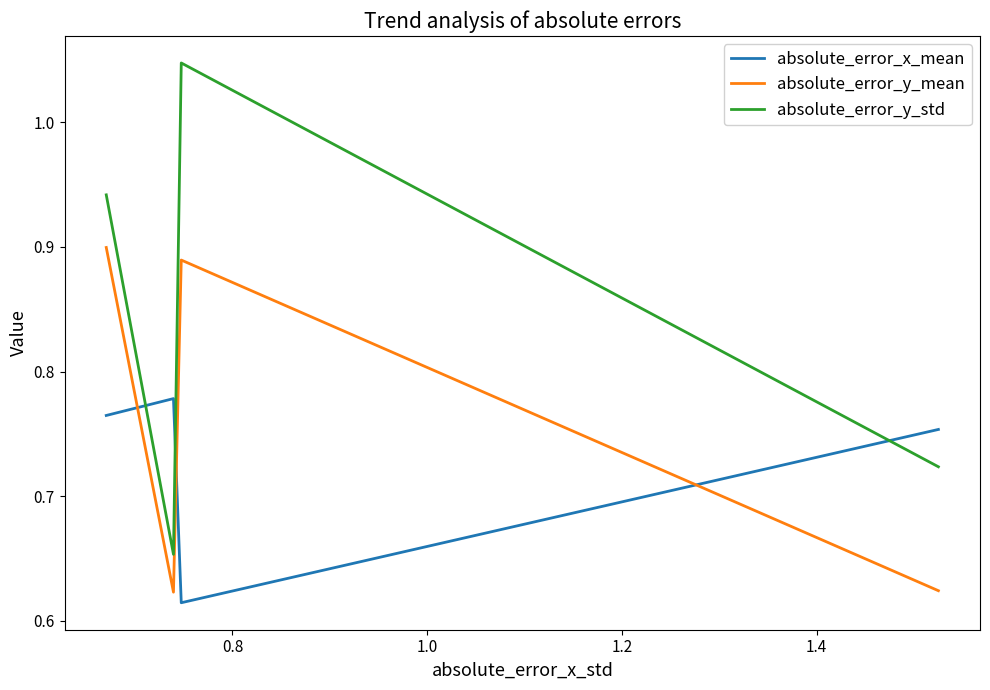

What is the difference between the maximum and minimum values in the absolute_error_y_mean series?

0.3